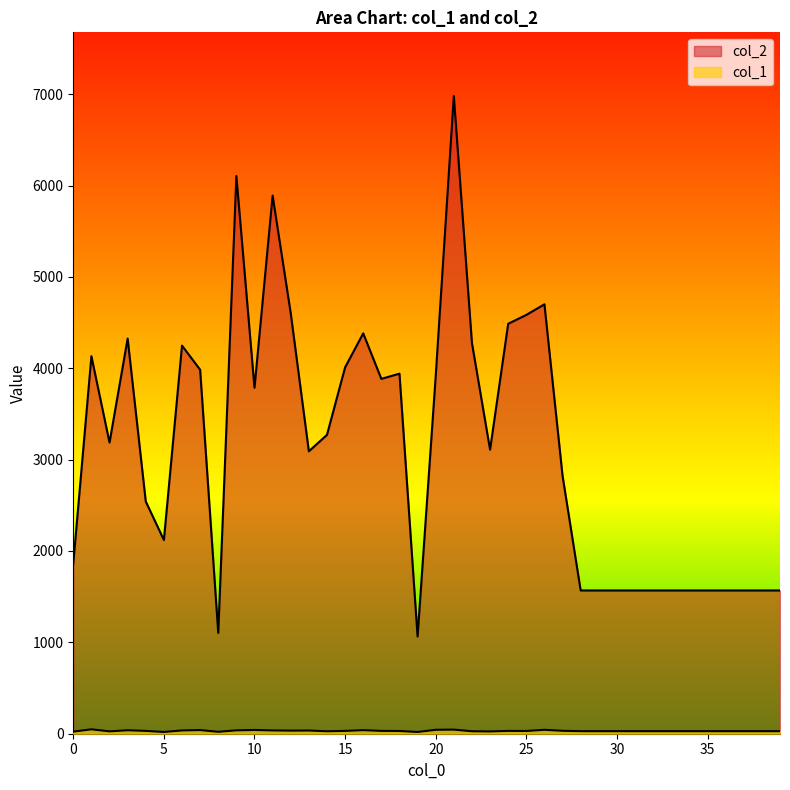

True or false: col_2 and col_1 intersect in this chart.

False